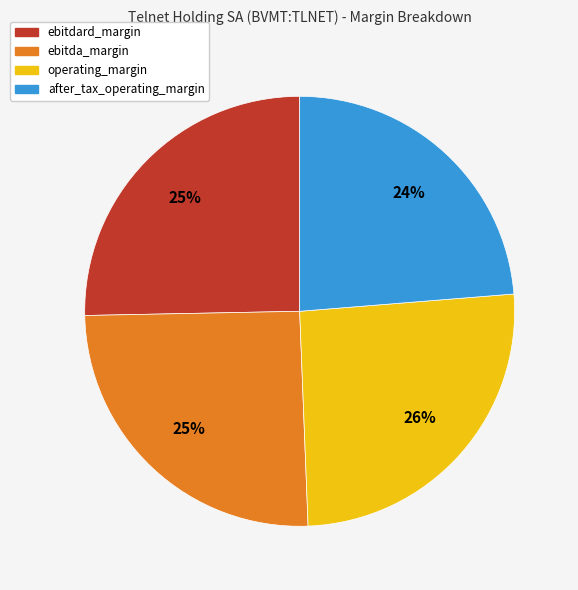

Count the number of slices in the pie.

4